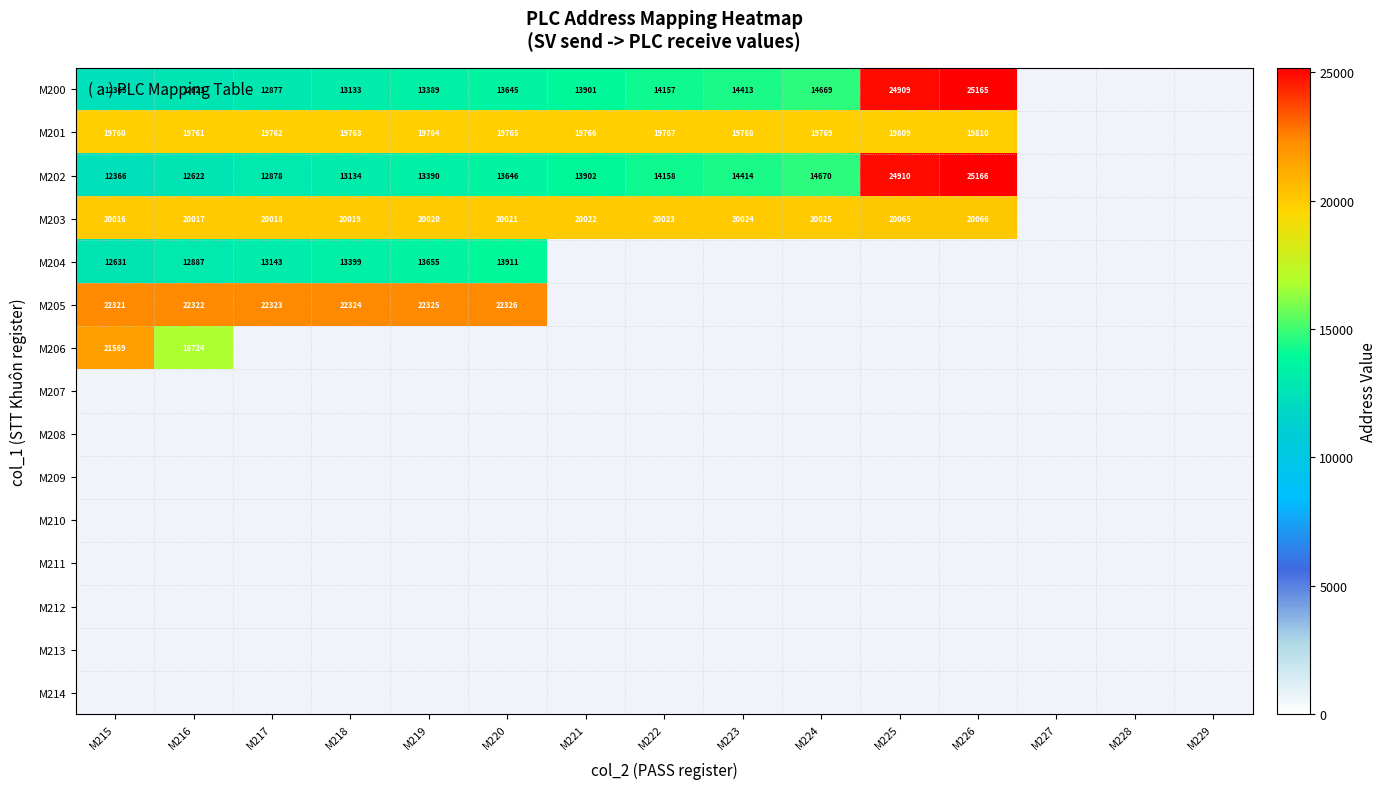

What is the minimum value shown in the chart?

12365.0